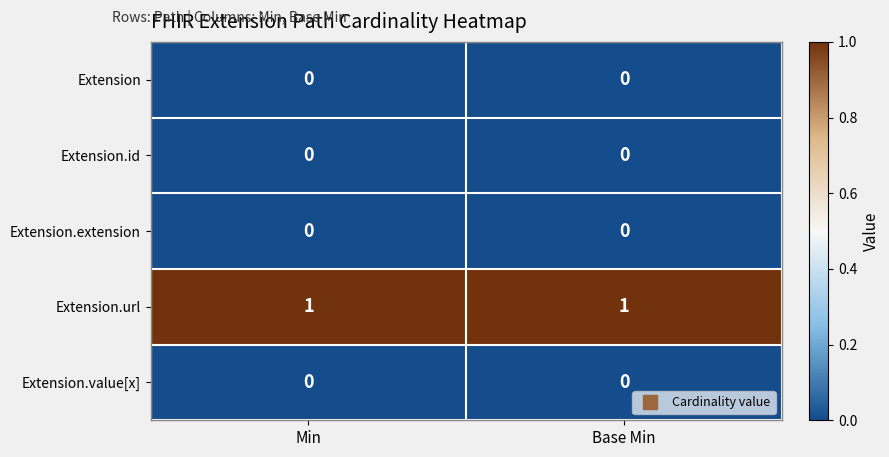

Which series has the largest total across all categories?

Extension.url